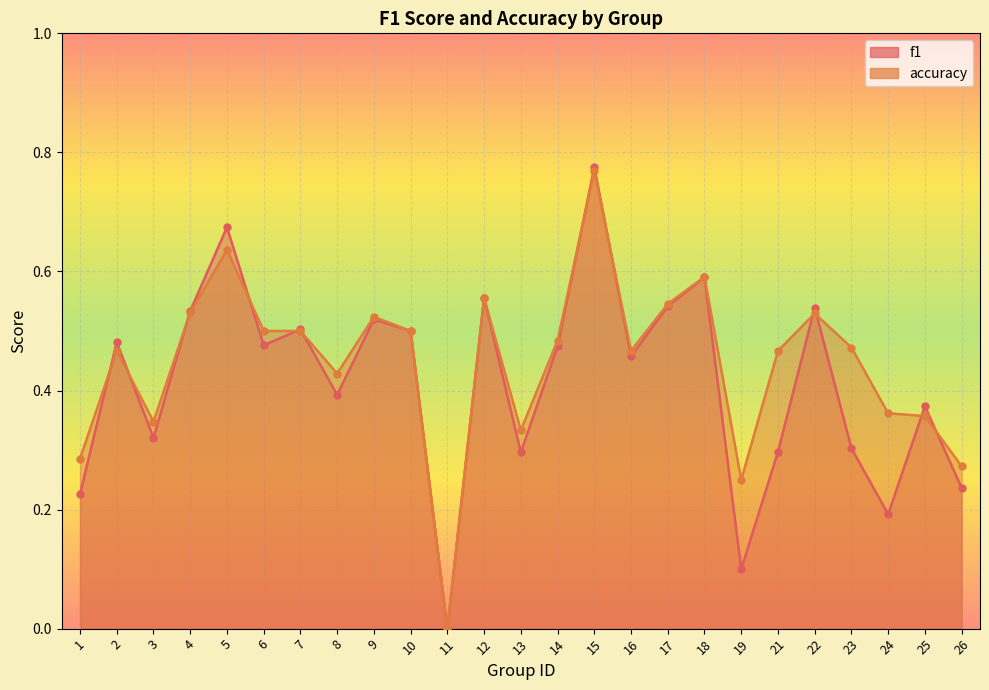

Count the number of data series in this chart.

2